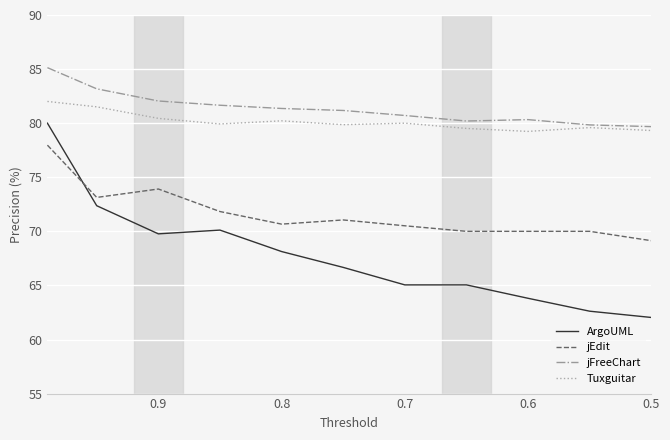

True or false: Tuxguitar has a value of 55.9 at 0.6.

False